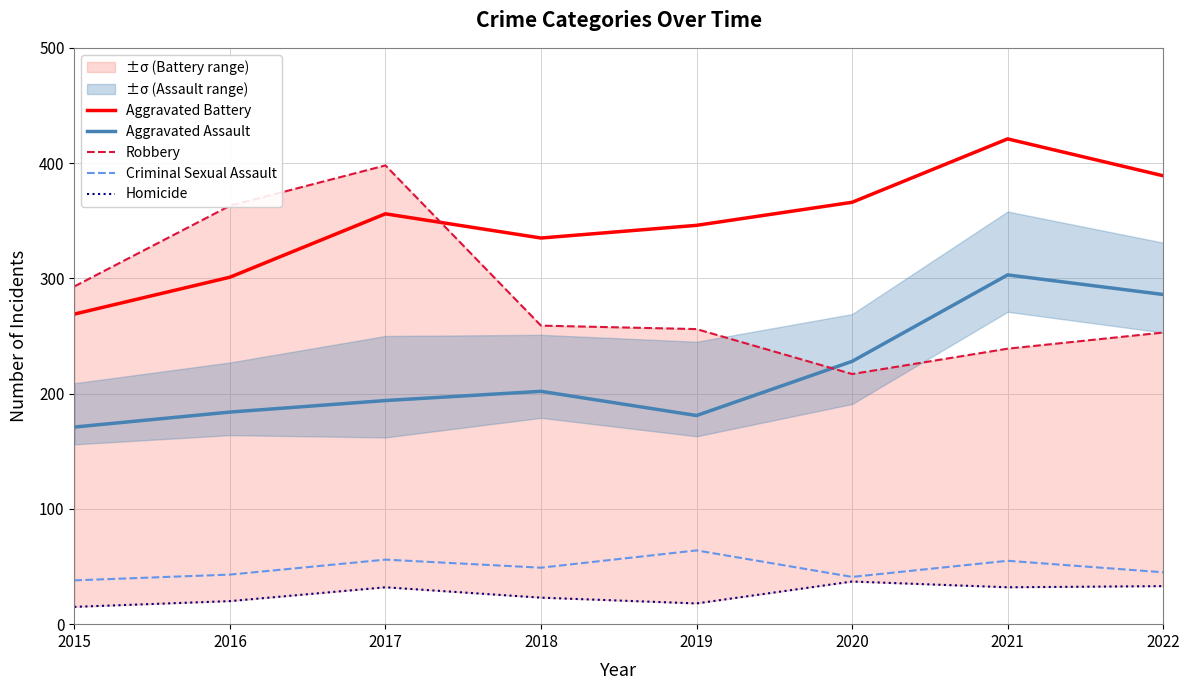

Is this an area chart (filled region under the line)?

No